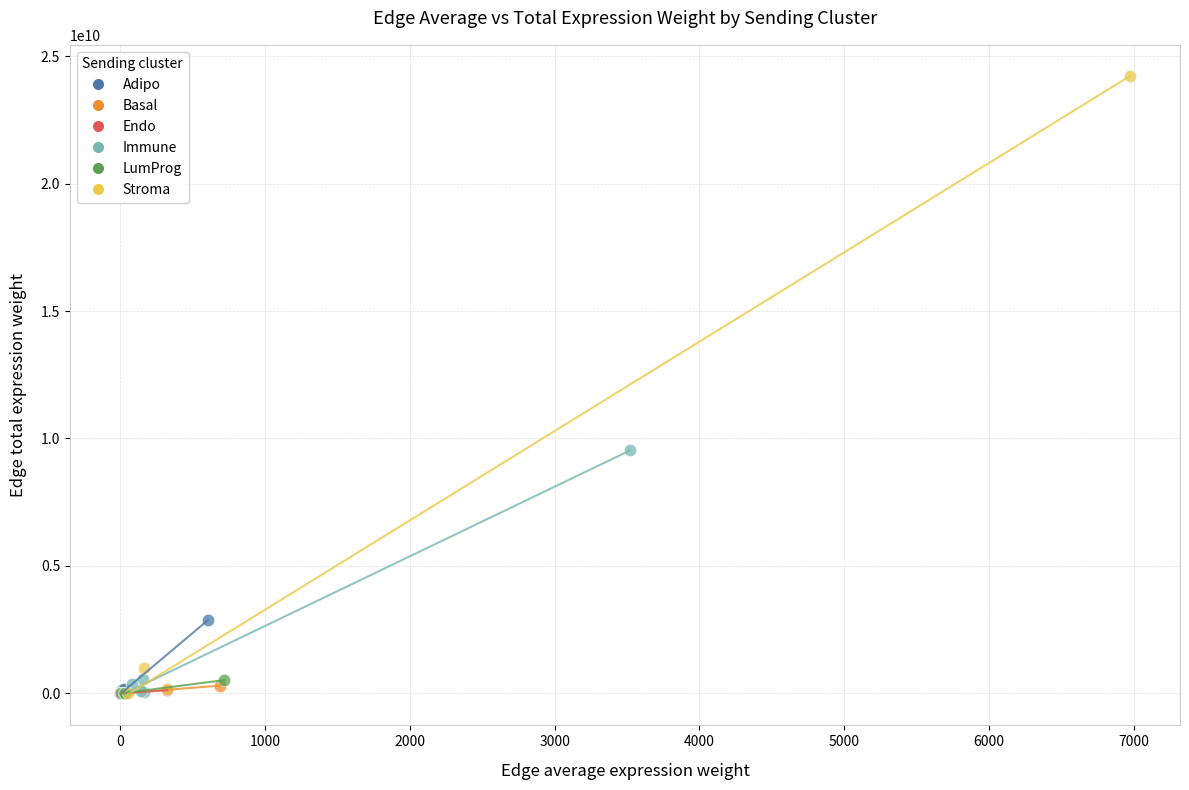

Which series reaches the maximum Y coordinate?

Stroma